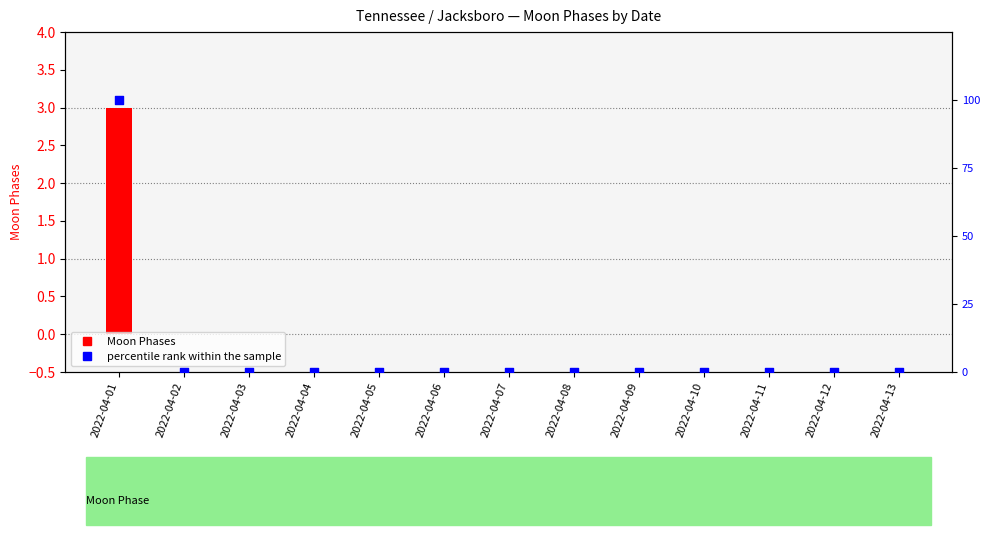

Which series has the widest spread of Y values?

percentile rank within the sample